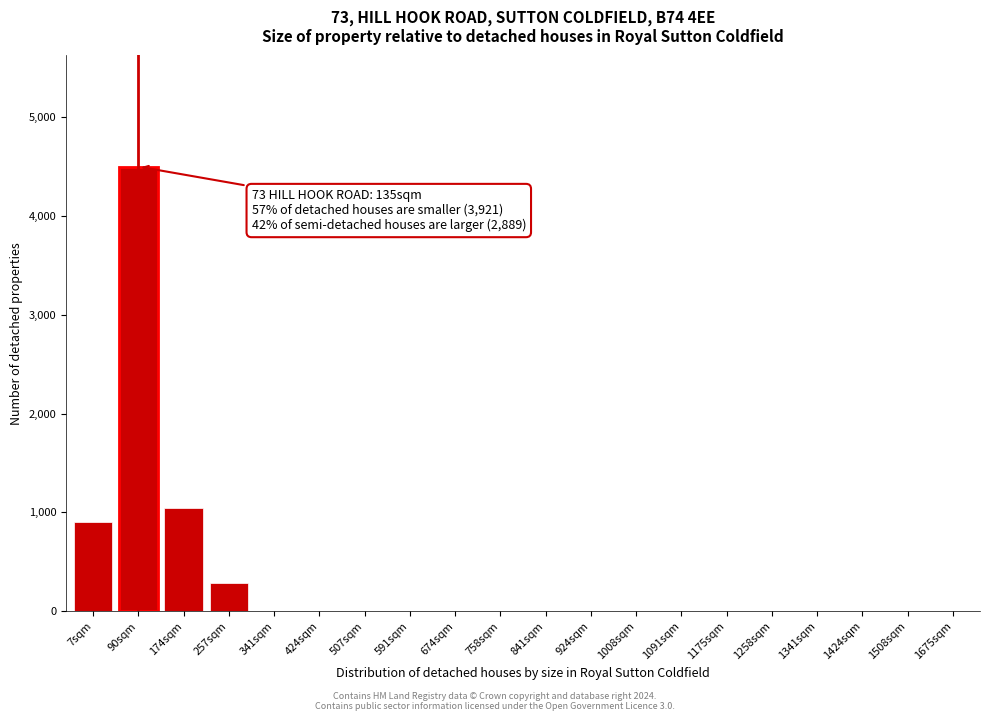

Reading left to right, transcribe all the data shown in this chart.

7sqm=900	90sqm=4500	174sqm=1050	257sqm=290	341sqm=0	424sqm=0	507sqm=0	591sqm=0	674sqm=0	758sqm=0	841sqm=0	924sqm=0	1008sqm=0	1091sqm=0	1175sqm=0	1258sqm=0	1341sqm=0	1424sqm=0	1508sqm=0	1675sqm=0